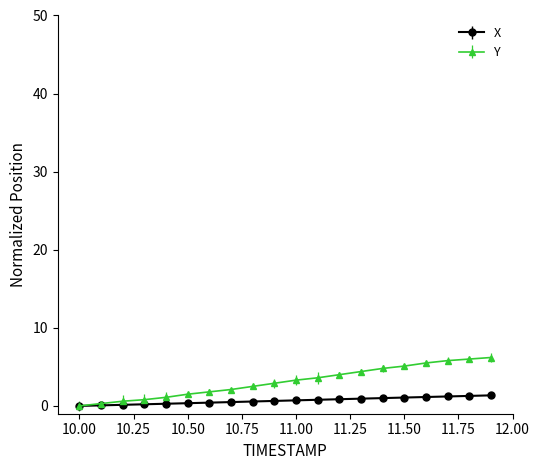

How many lines are shown in the chart?

2